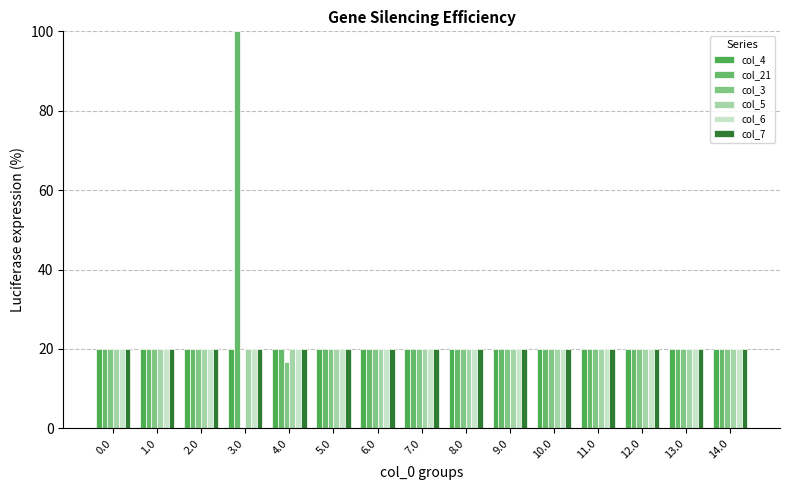

Does the chart contain stacked bars?

No